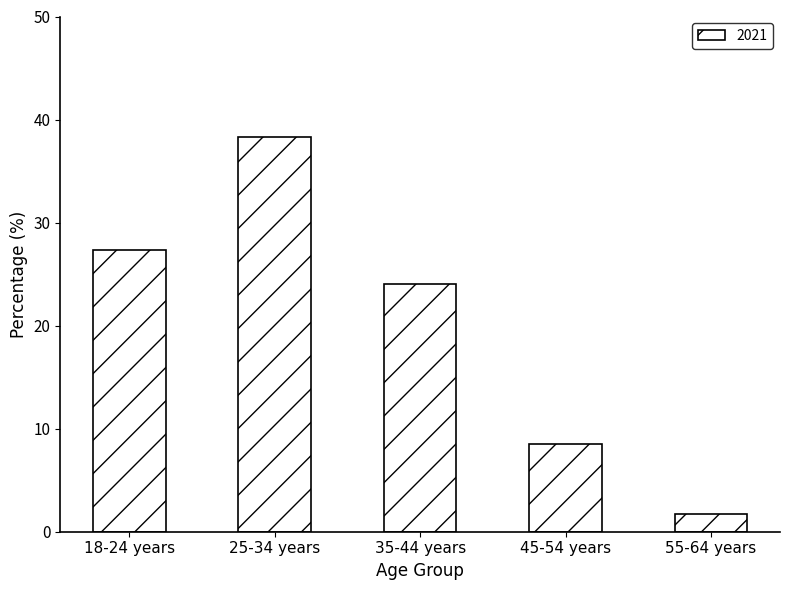

What position from the left is 25-34 years?

2